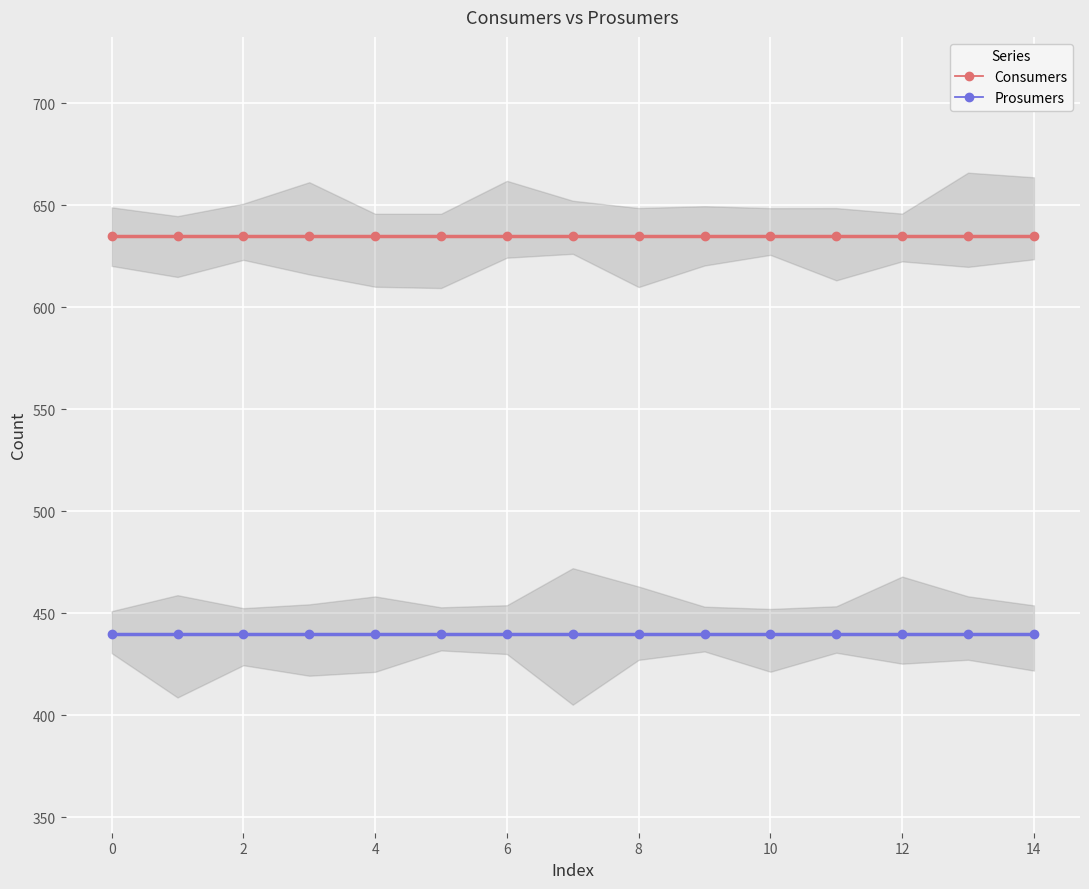

True or false: Prosumers has more than 1 interior local peaks.

False